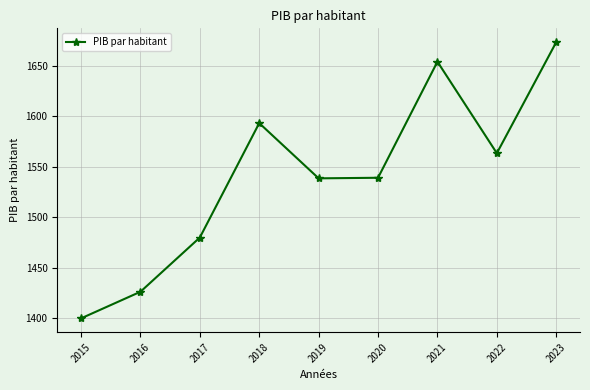

Where does the data first go above 1539?

2018